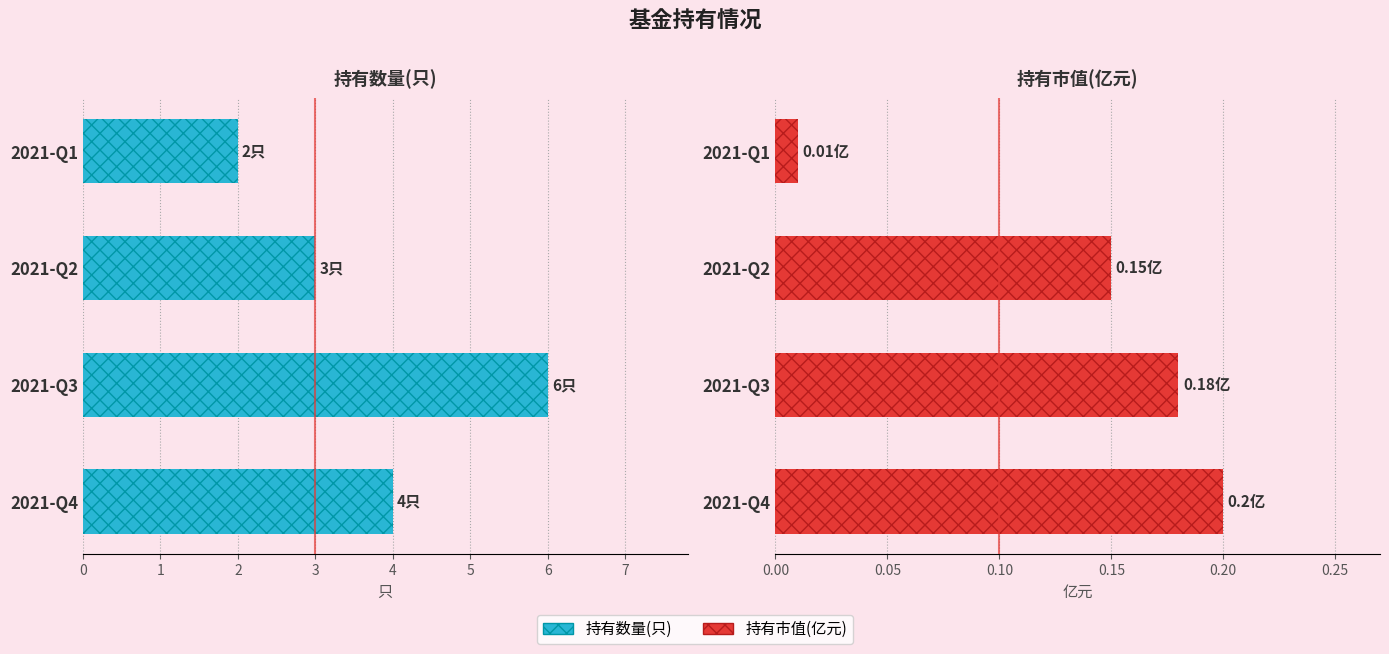

How many groups of bars are there?

4